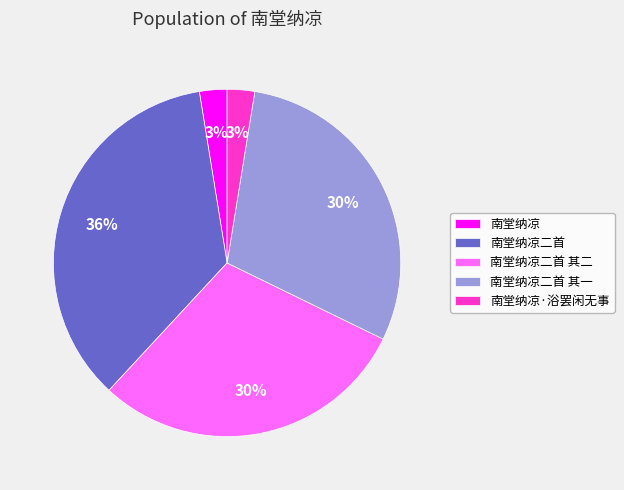

To the nearest percent, what is the combined percentage of 南堂纳凉·浴罢闲无事 and 南堂纳凉二首 其二?

32%